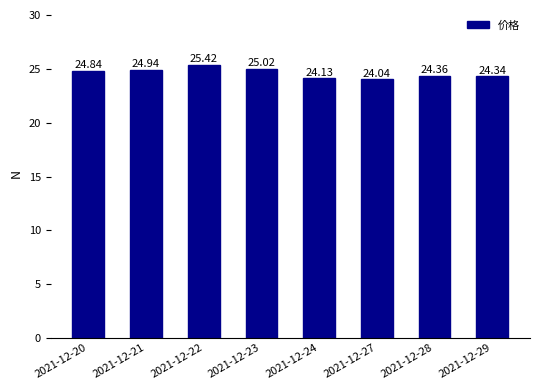

What is the average value?

24.6